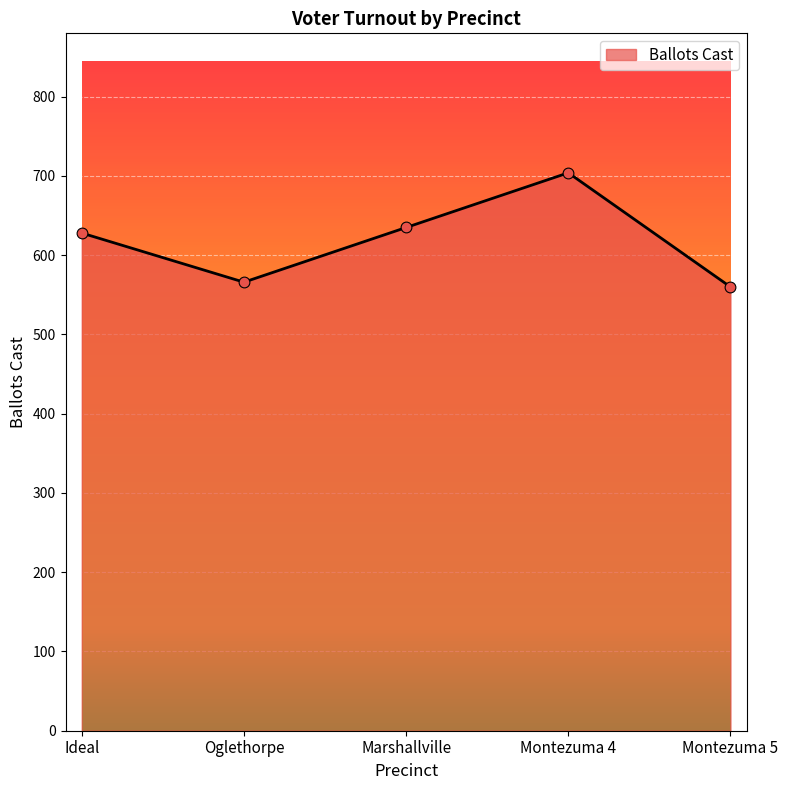

What is the ratio of the value at Montezuma 4 to the value at Montezuma 5?

1.3